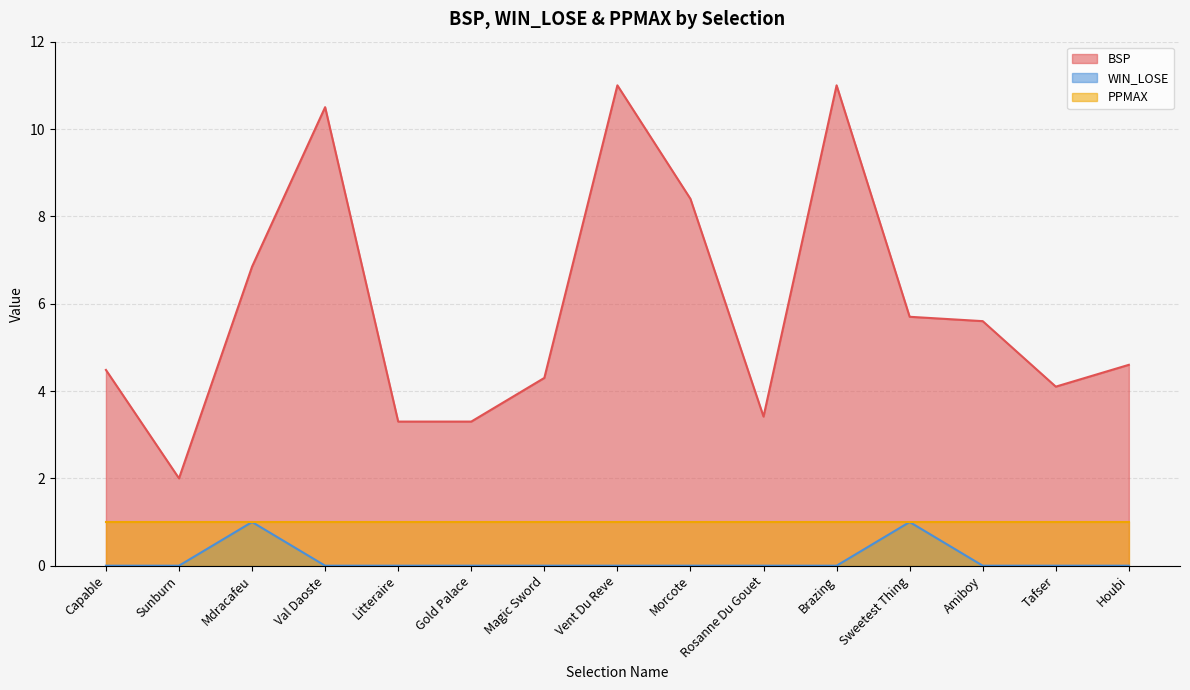

What is the approximate value of BSP at Amiboy?

5.6